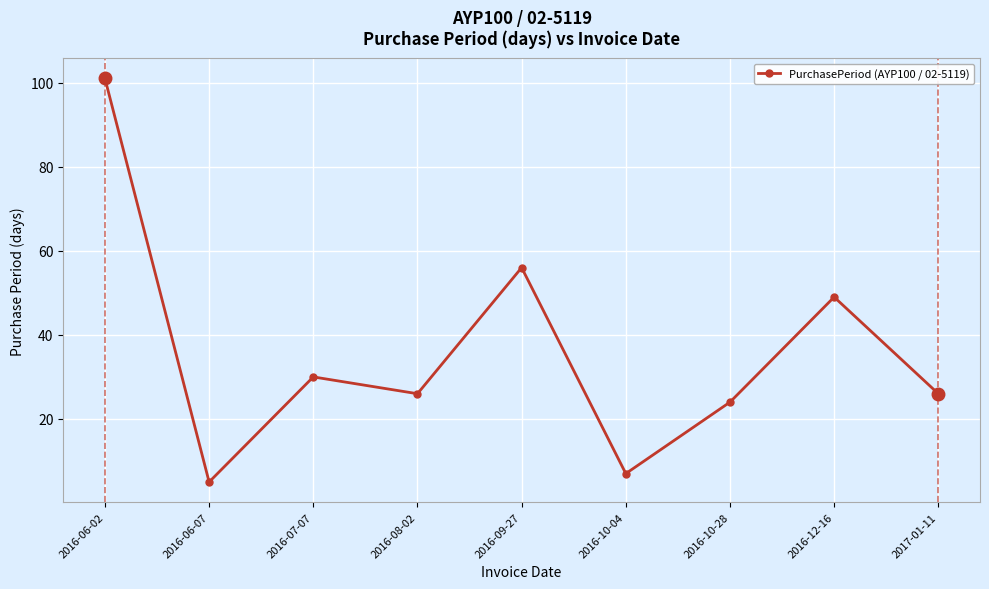

Read the value at 2016-07-07, to the nearest 10.

30